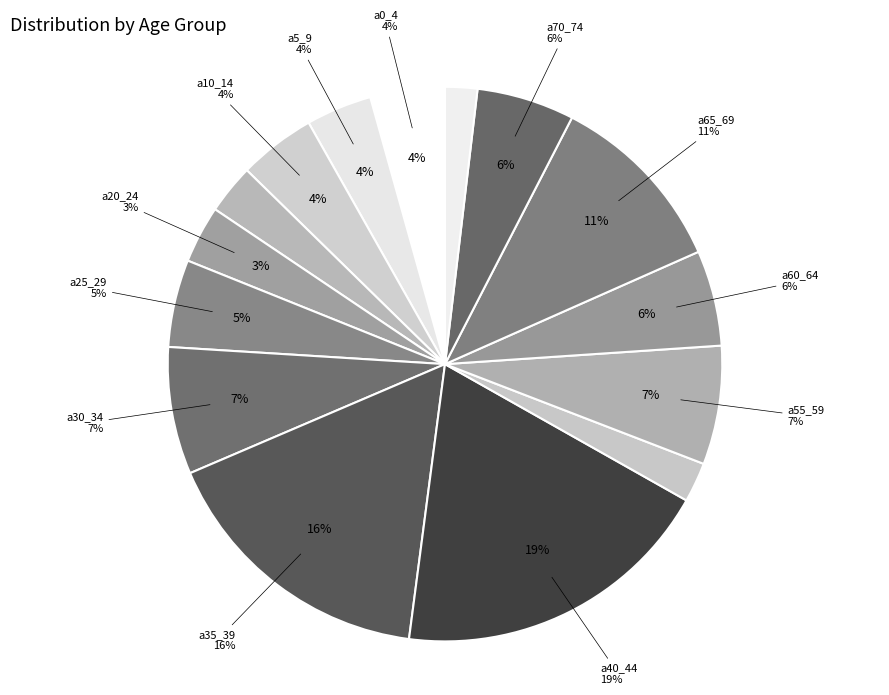

What is the total percentage of a15_19 and a65_69?

13.7%